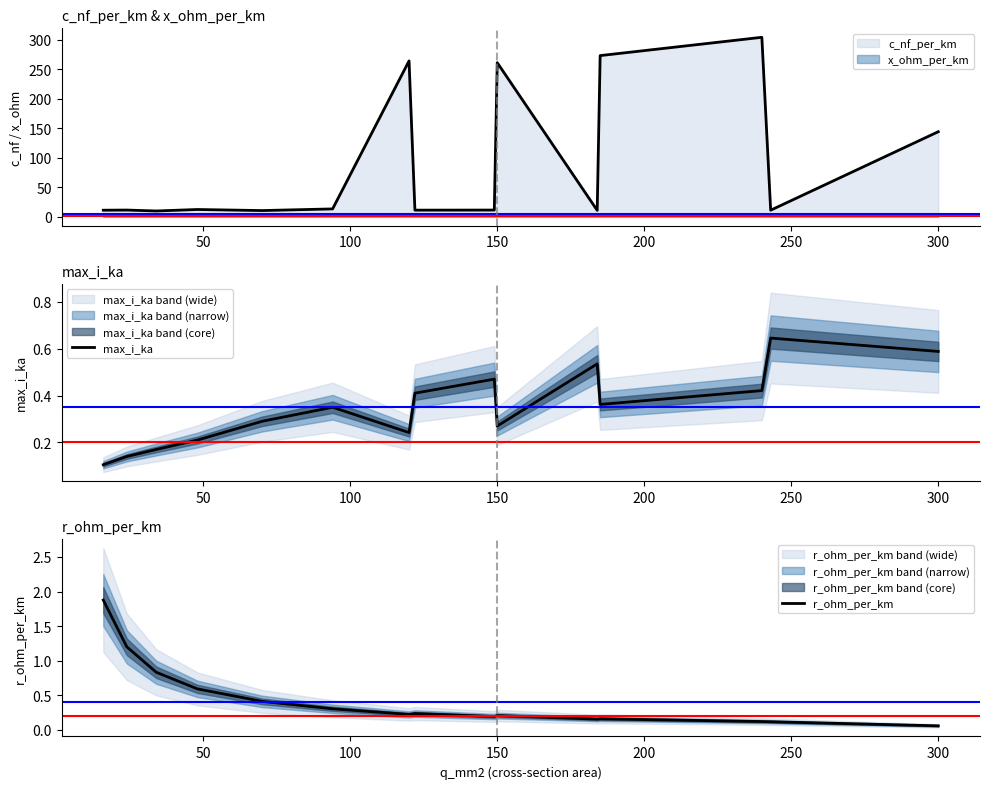

True or false: max_i_ka and r_ohm_per_km cross at least once.

True